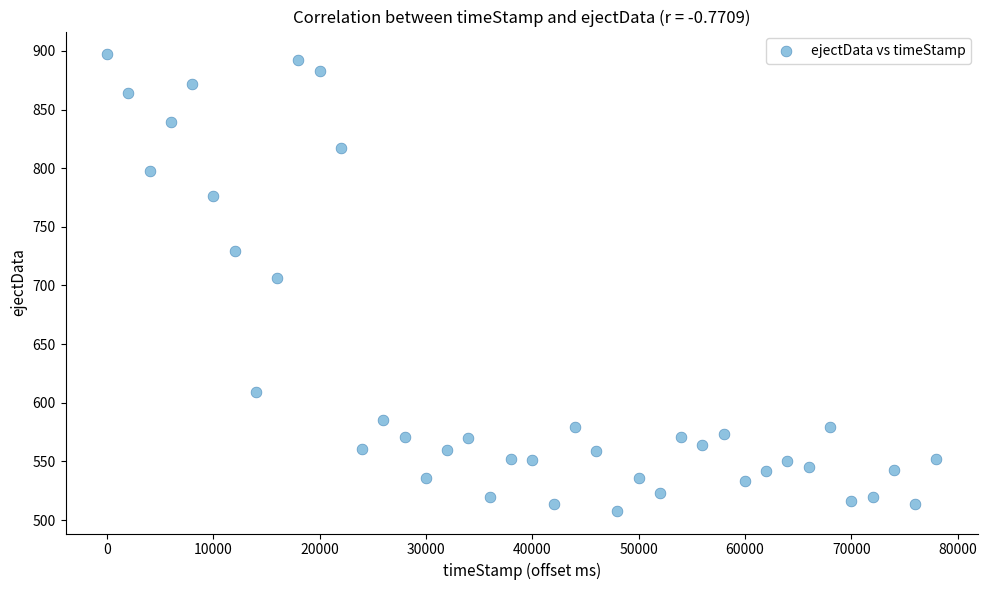

What is the range of Y values (max minus min)?

389